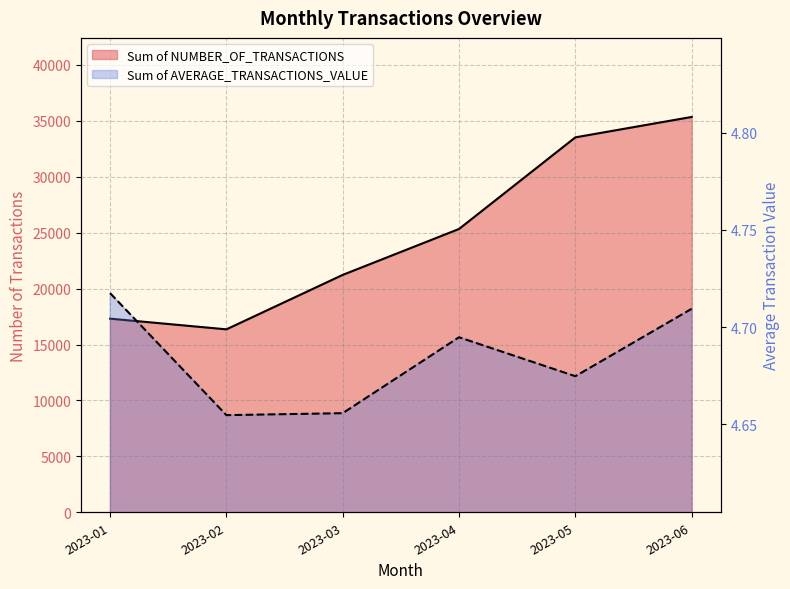

Which series has the largest range (max minus min)?

Sum of NUMBER_OF_TRANSACTIONS